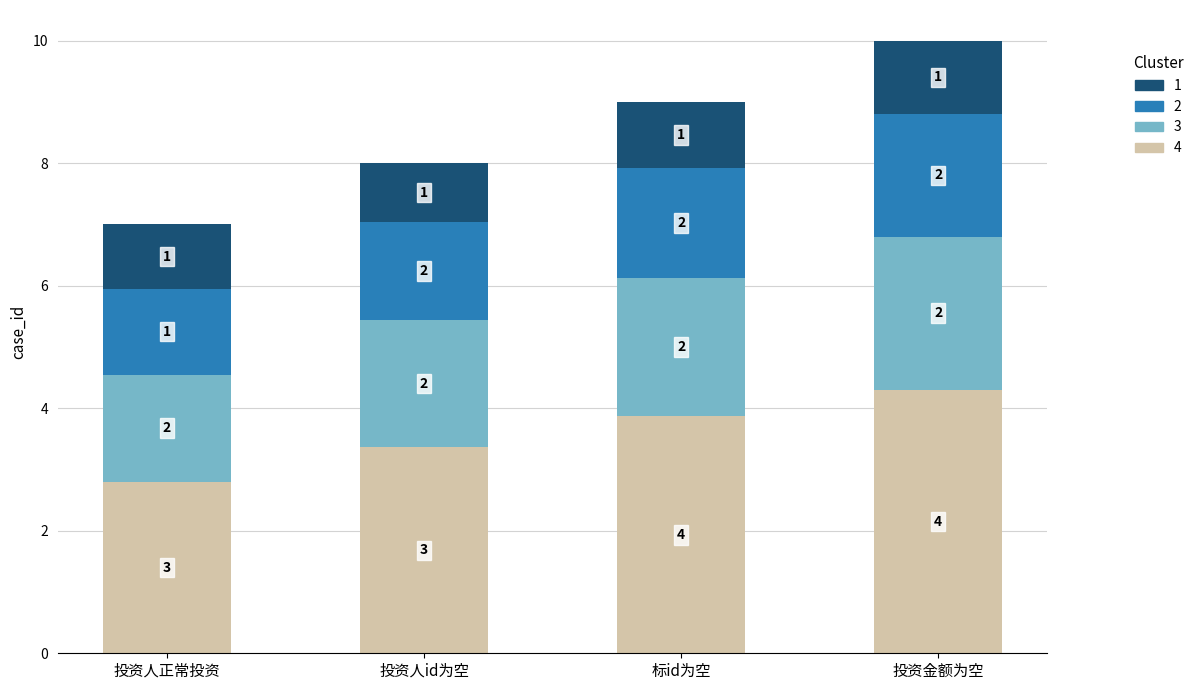

At which category is the sum across all series the highest?

投资金额为空